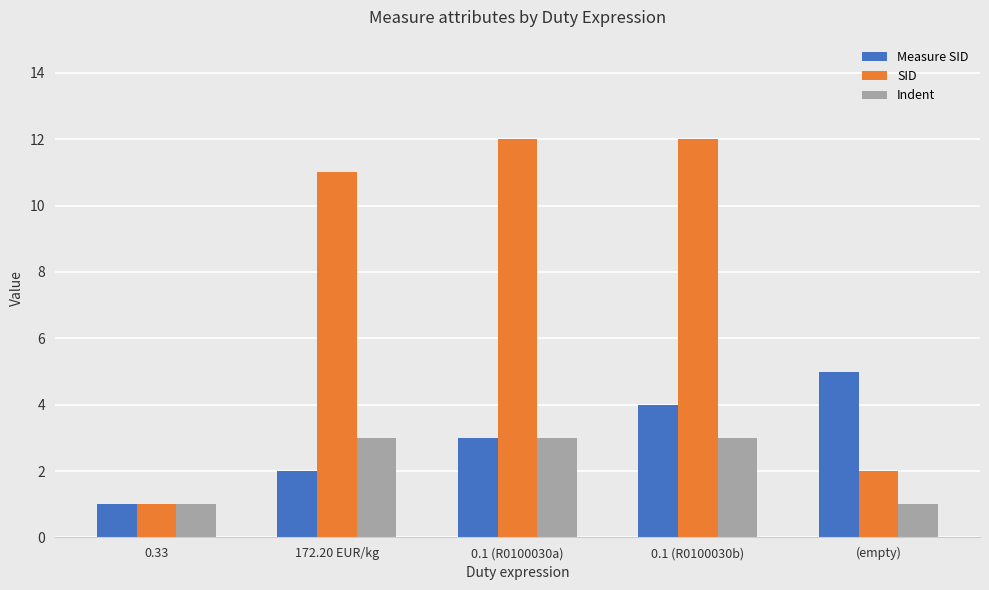

At which label does Measure SID reach its peak?

(empty)